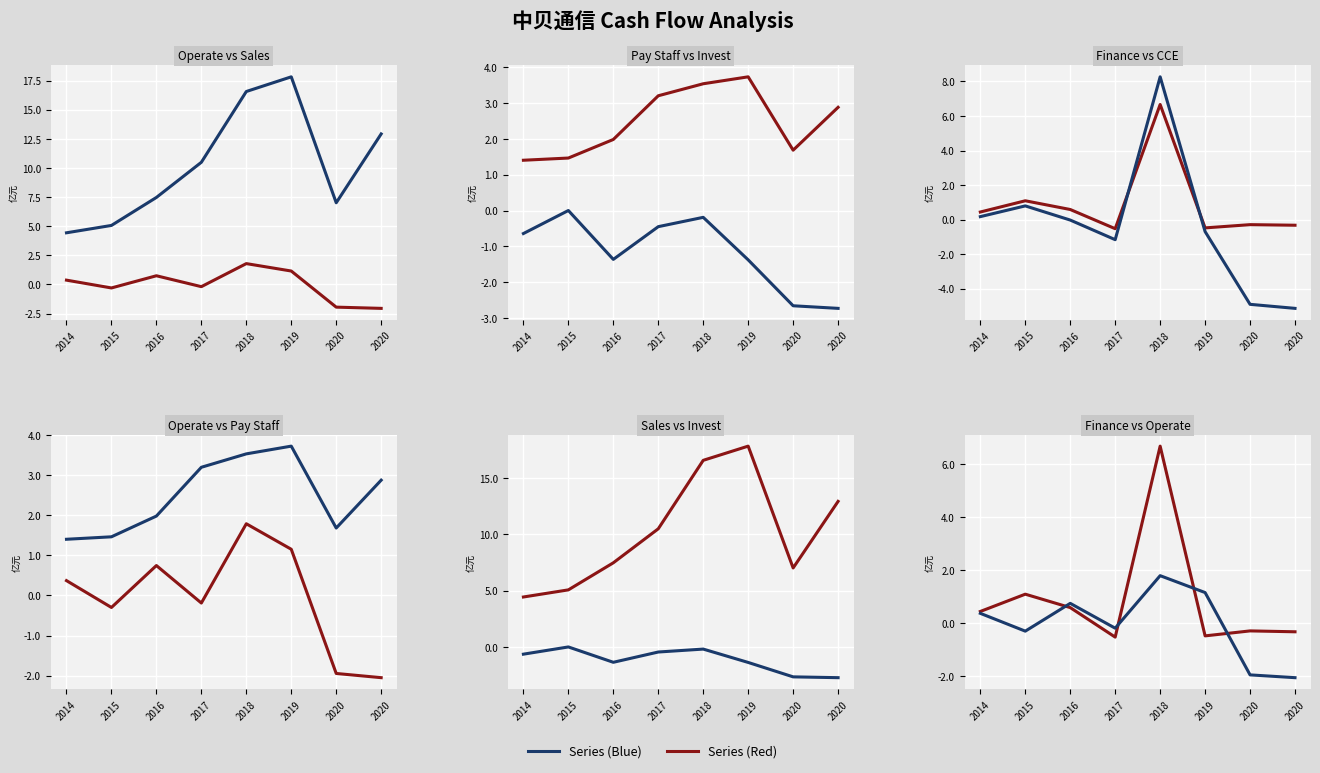

Which series has the largest total across all categories?

Sales Services